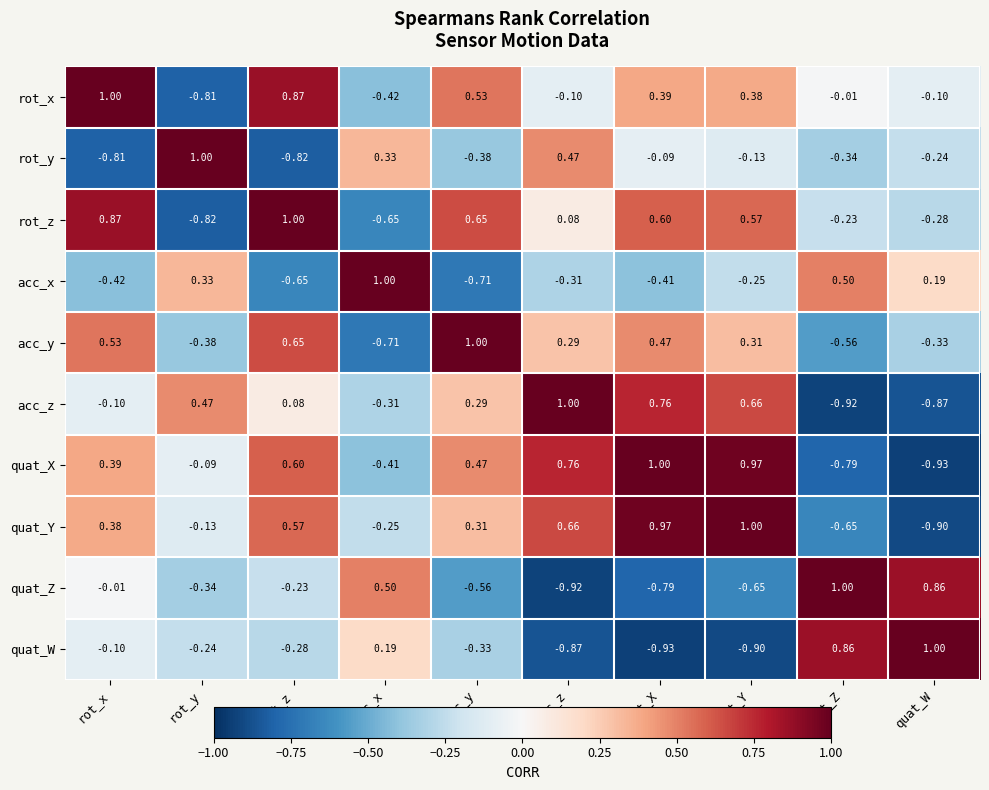

At which label does acc_x reach its minimum?

acc_y